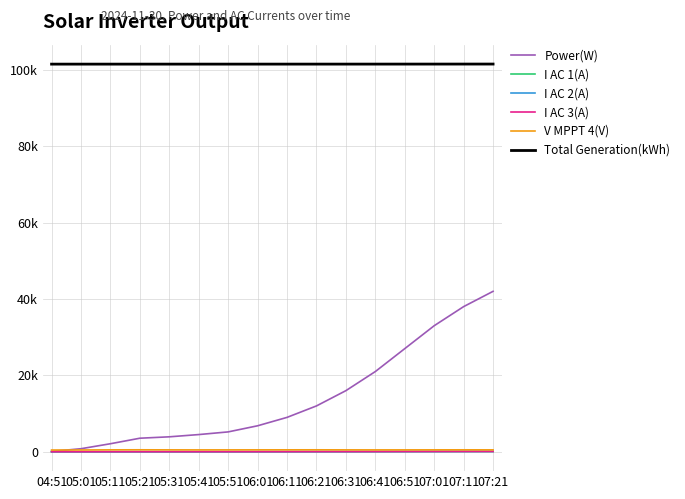

Which label corresponds to the smallest value in the chart?

04:51